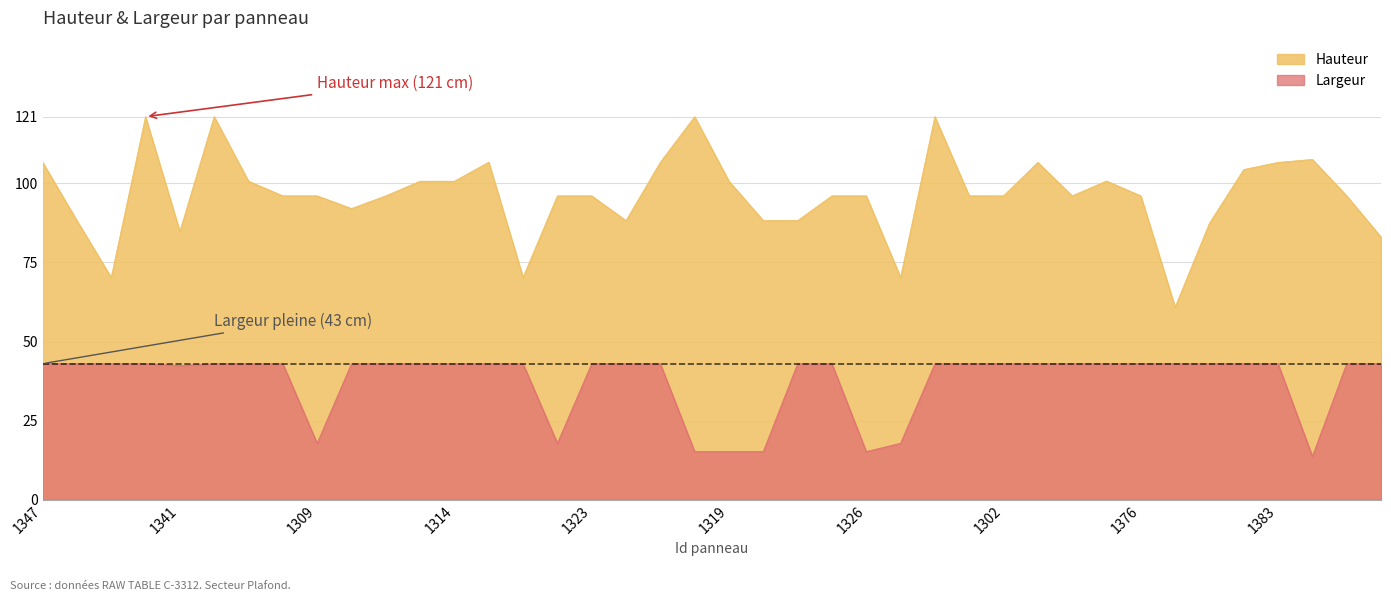

What is the label of the 25th point from the left?

1326